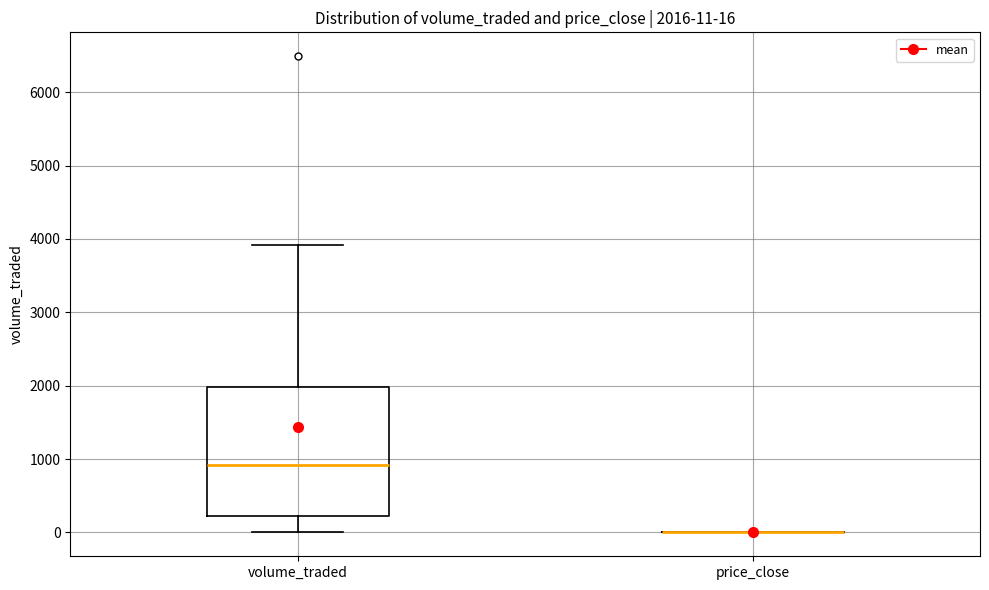

Which box is the tallest, from its lower edge to its upper edge?

volume_traded